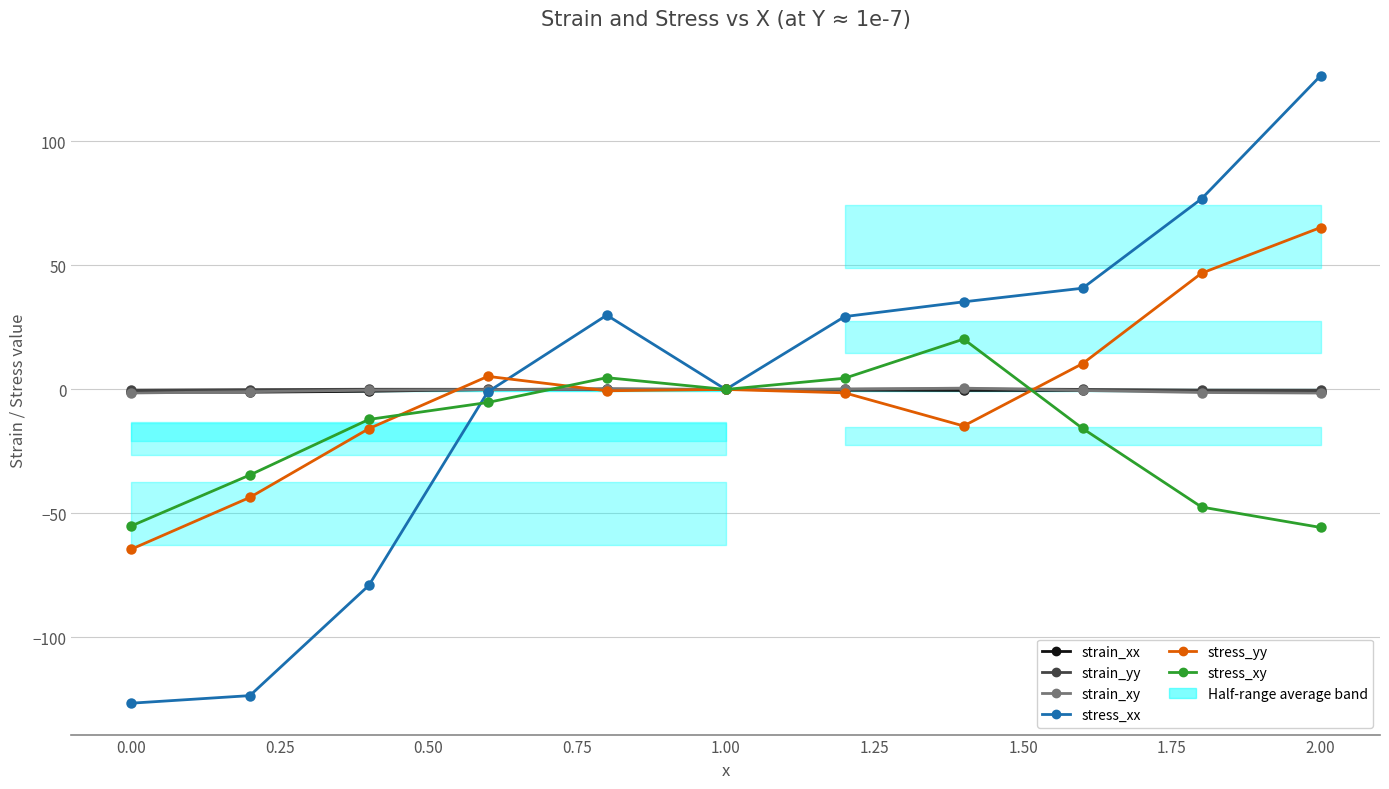

Is the value of stress_xx at 1.00 greater than the value of strain_xx at 1.50?

Yes